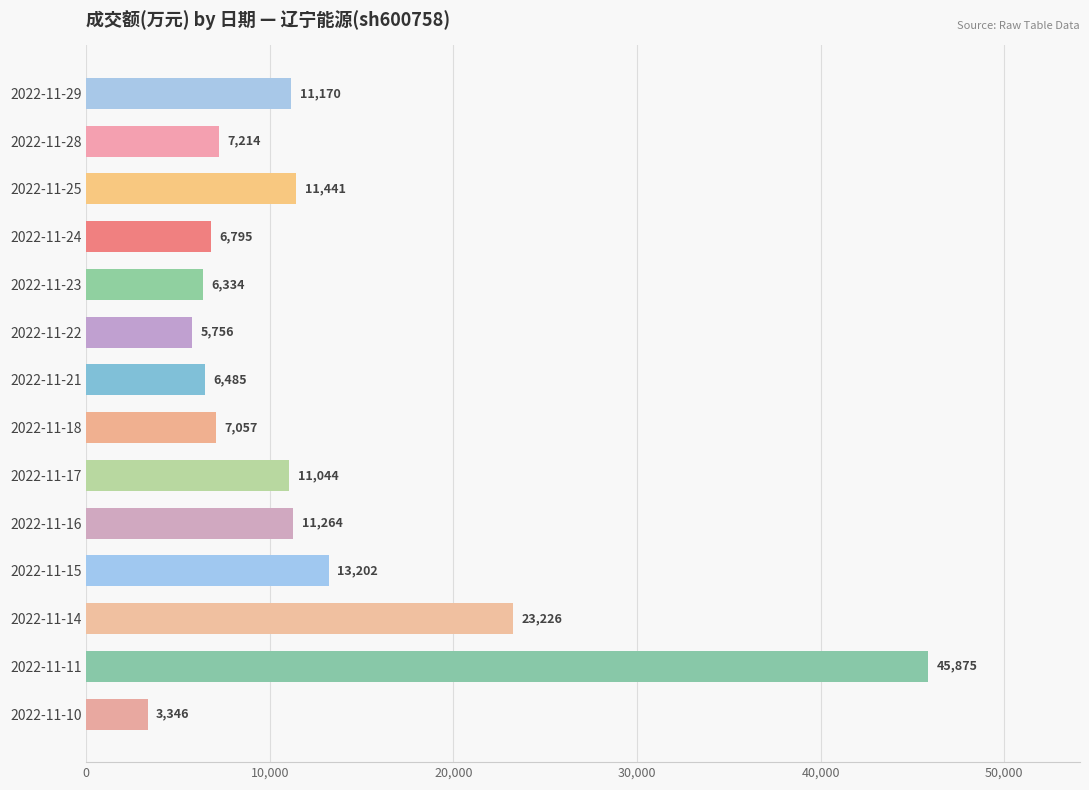

At which label is the value closest to 24610?

2022-11-14